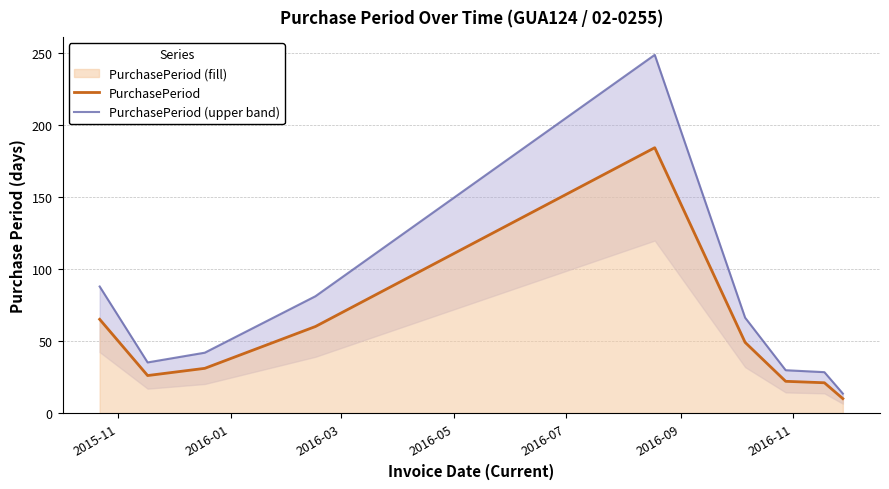

What is the minimum value for PurchasePeriod?

10